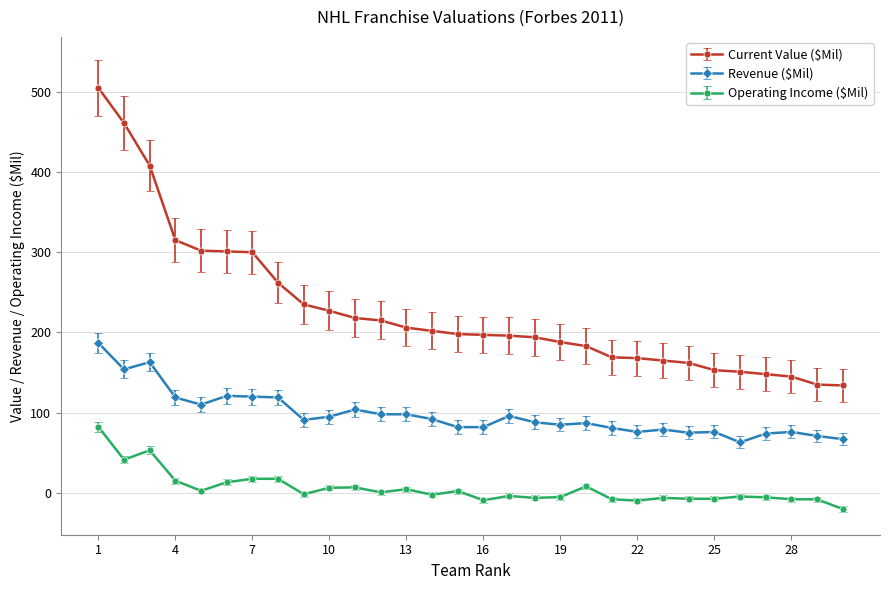

What is the lowest value of the Operating Income ($Mil) series?

-20.1